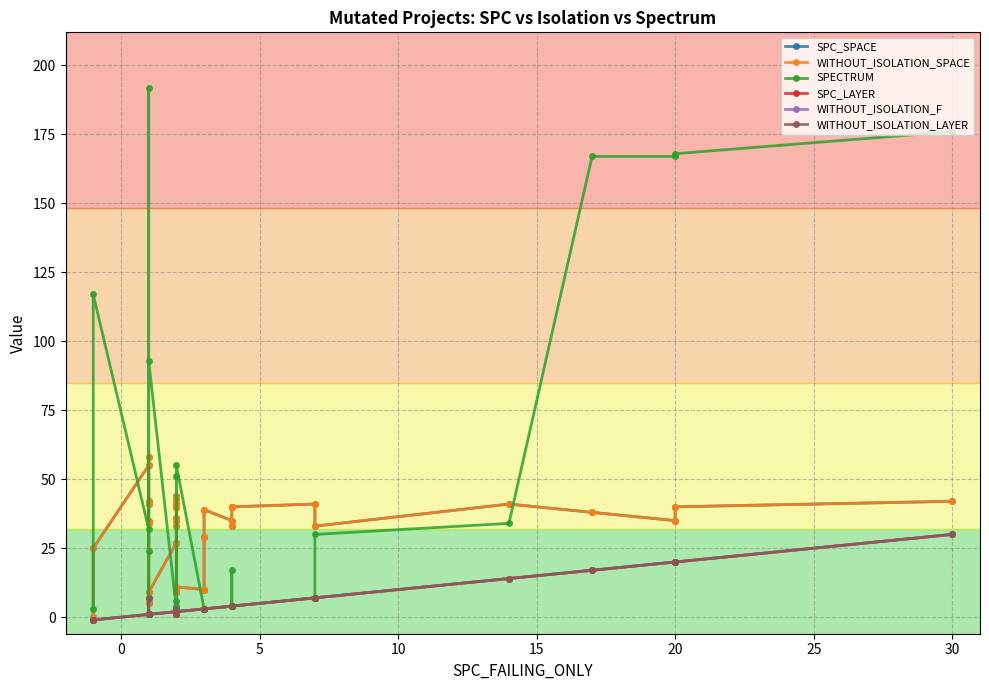

How many series are shown in this chart?

6